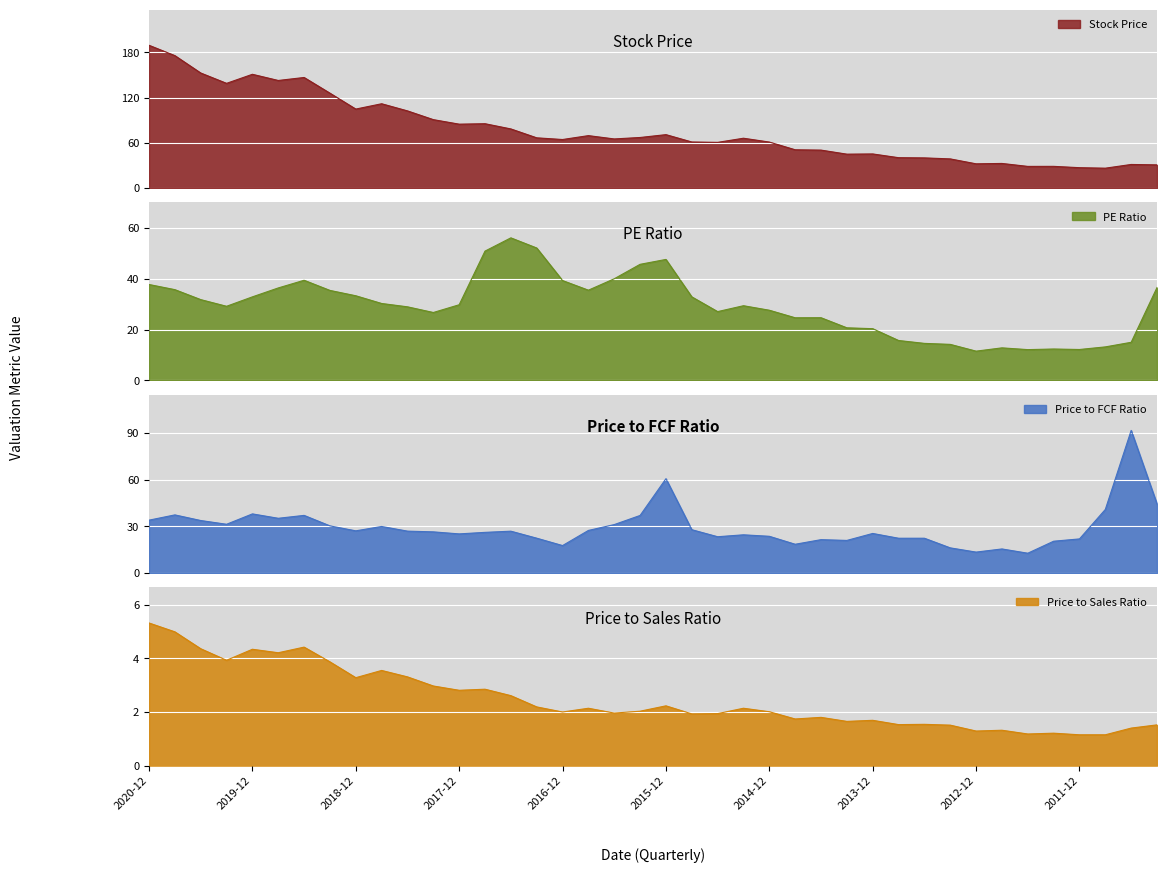

The Price to Sales Ratio series shows 4.5 at 2018-12. True or false?

False